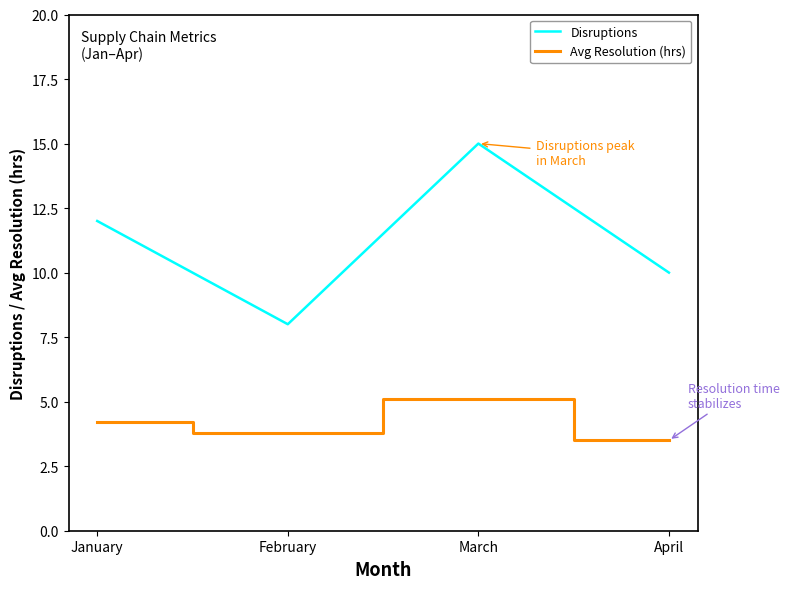

In Avg Resolution (hrs), how many points are higher than both neighbors (excluding endpoints)?

1